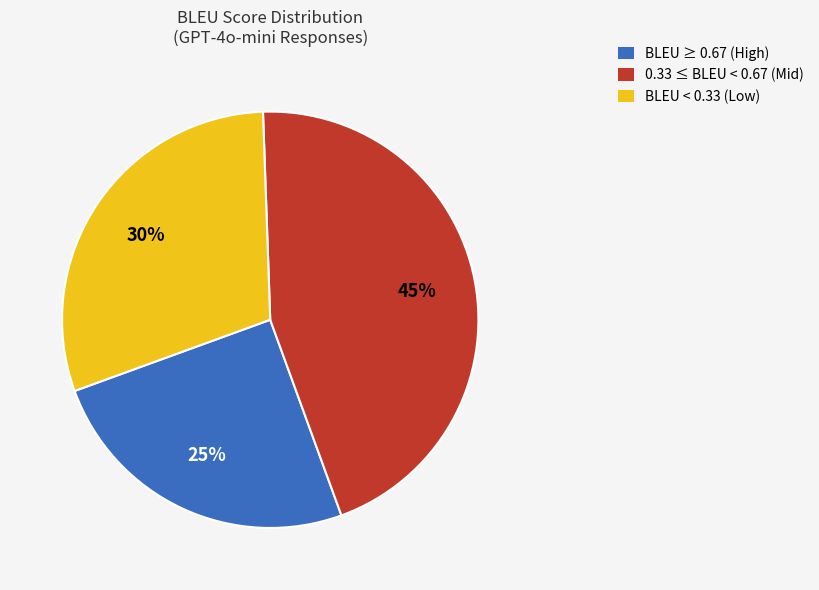

To the nearest percent, what is the average slice percentage?

33%